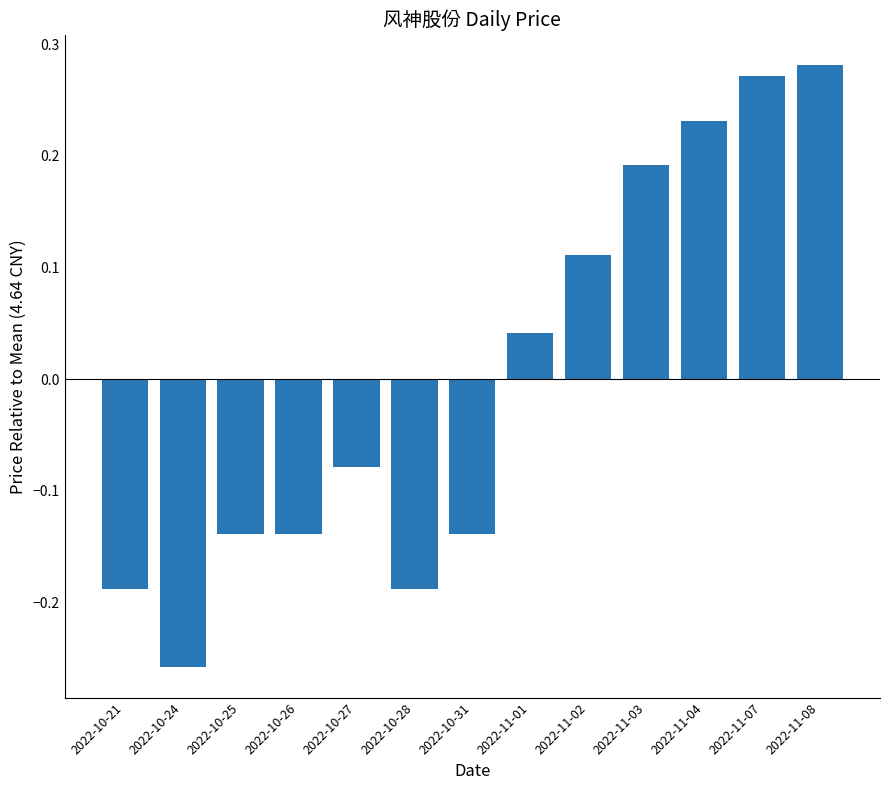

Which category has the lowest value across all series?

2022-10-24